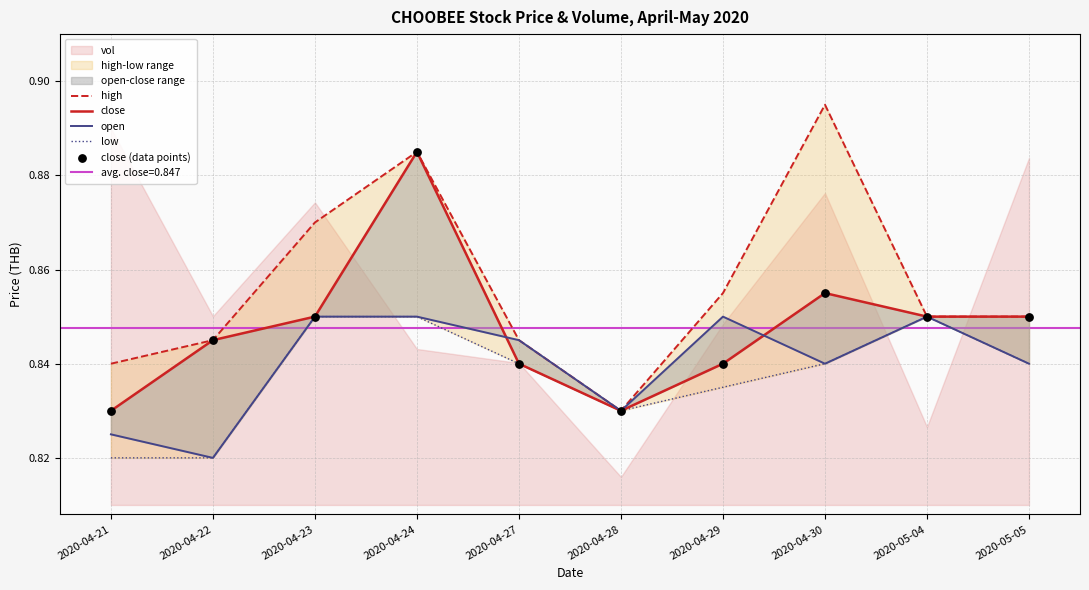

What is the total value across all series at 2020-05-04?

4.2